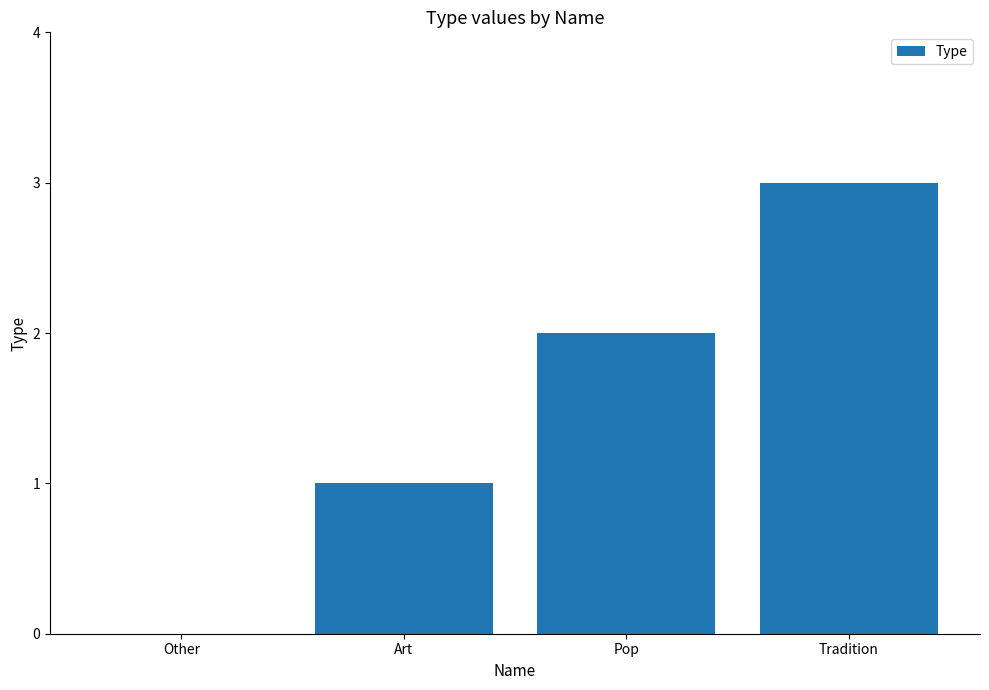

At which category does the chart reach its peak across all series?

Tradition